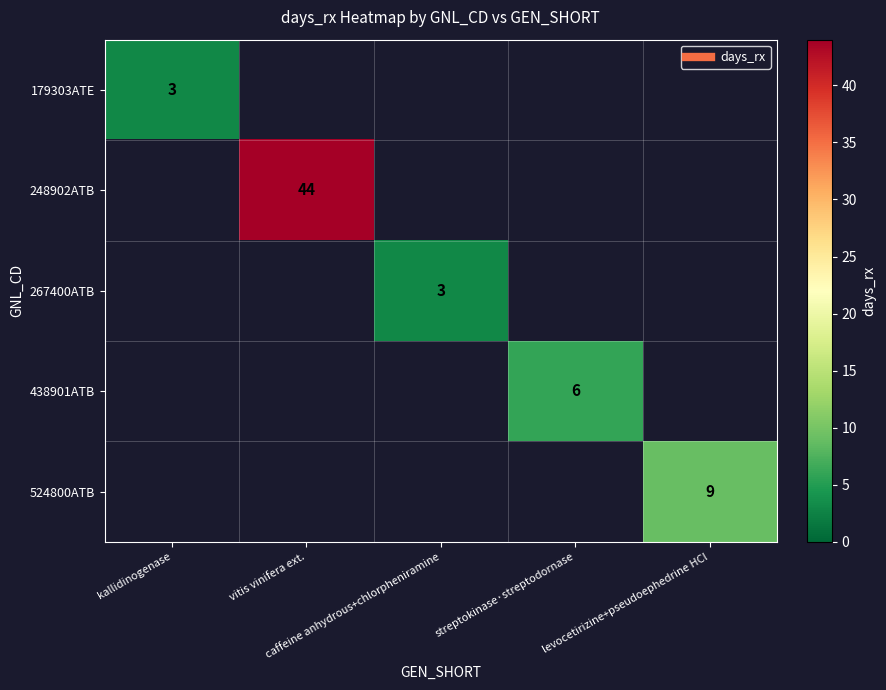

The value of 267400ATB at caffeine anhydrous+chlorpheniramine is 3.0. True or false?

True